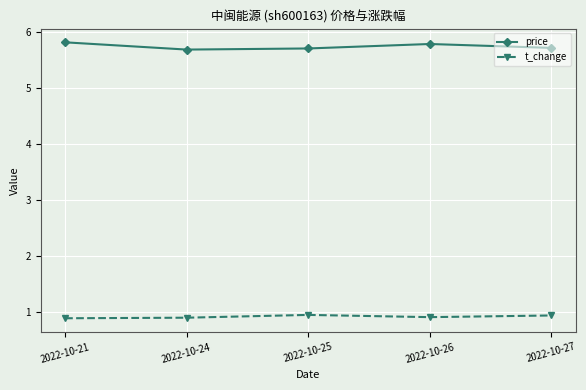

List the series in order of their peak value, lowest first.

t_change, price